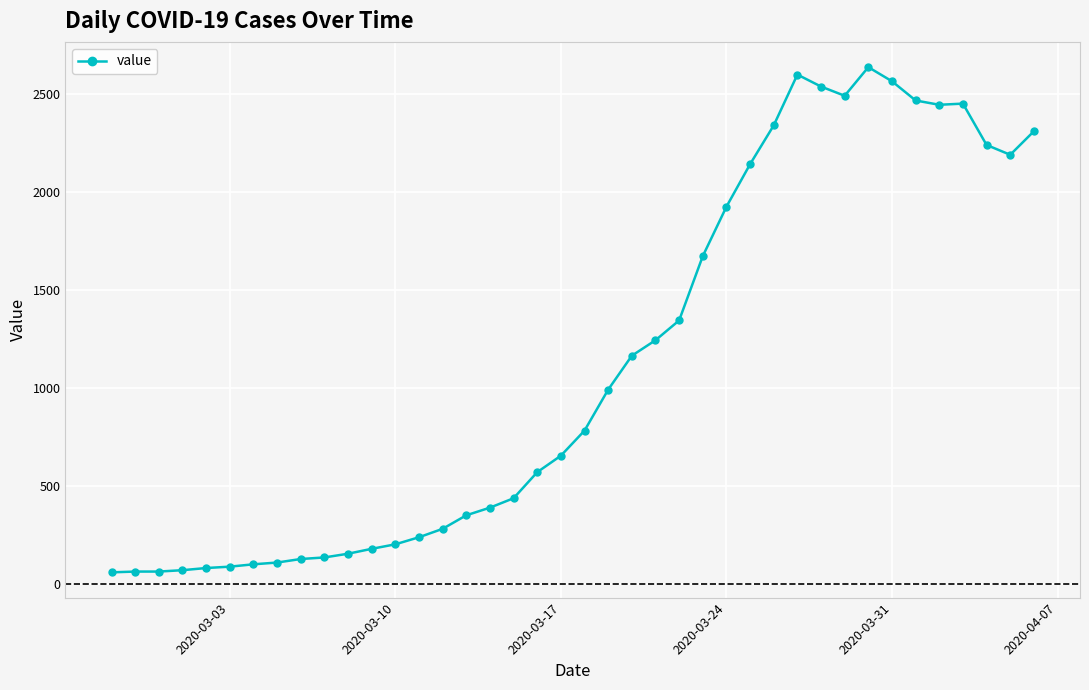

What is the maximum value shown in the chart?

2638